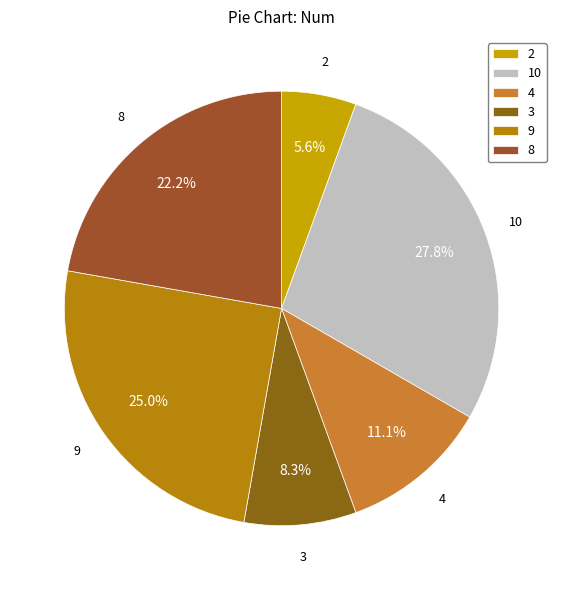

Combined, do 4 and 9 account for over 50%?

No